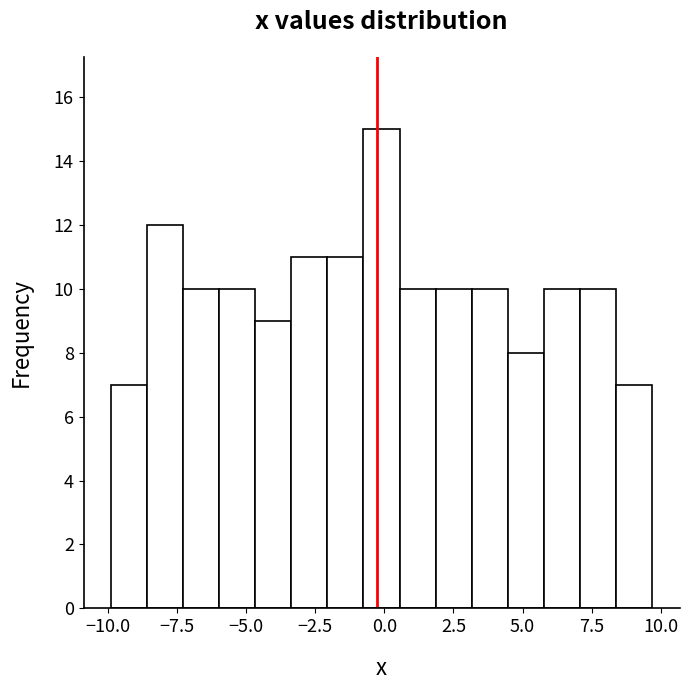

Read against the x-axis, roughly where is the centre of the tallest bar?

0.0